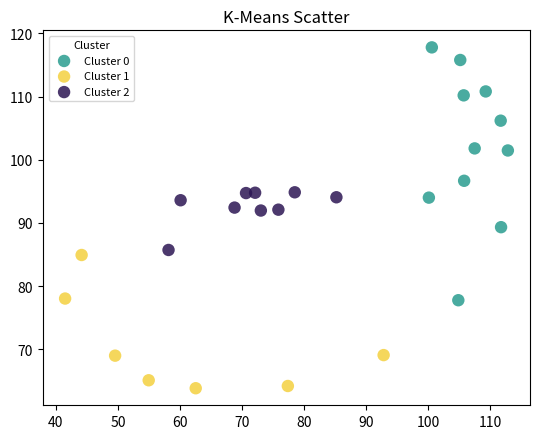

Which series has the largest Y range (max minus min)?

Cluster 0